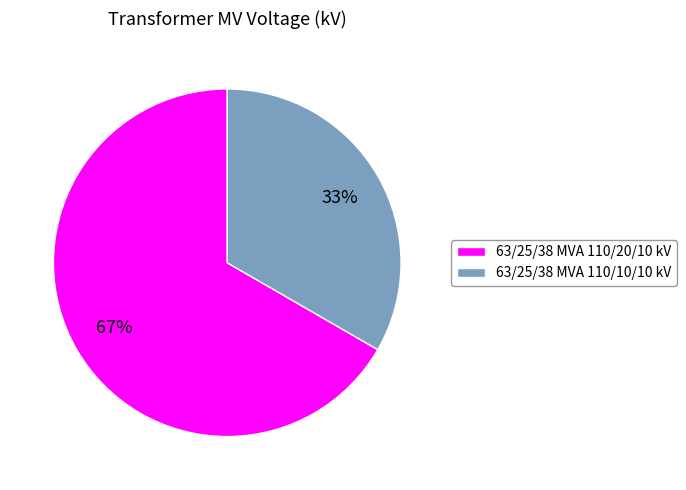

To the nearest percent, what is the combined percentage of 63/25/38 MVA 110/10/10 kV and 63/25/38 MVA 110/20/10 kV?

100%